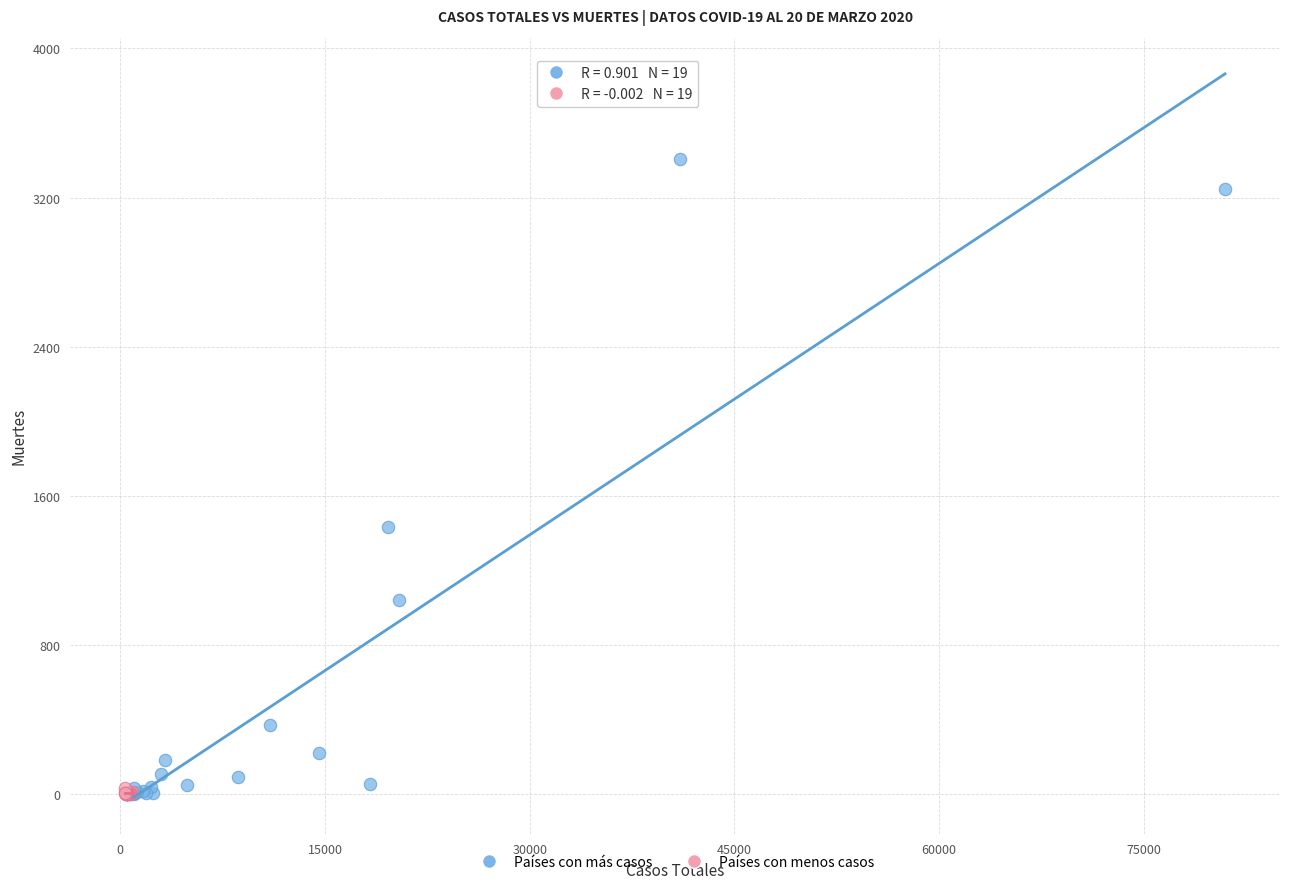

Which series contains the highest Y value?

Países con más casos